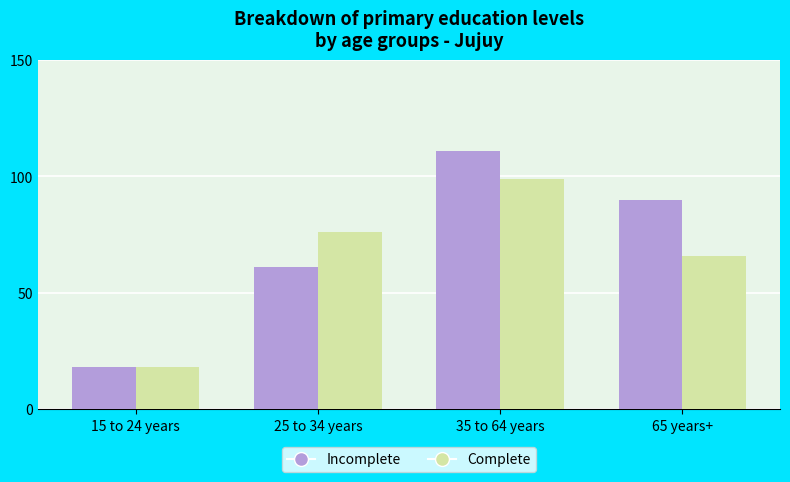

List the series in order of their overall mean, highest first.

Incomplete, Complete